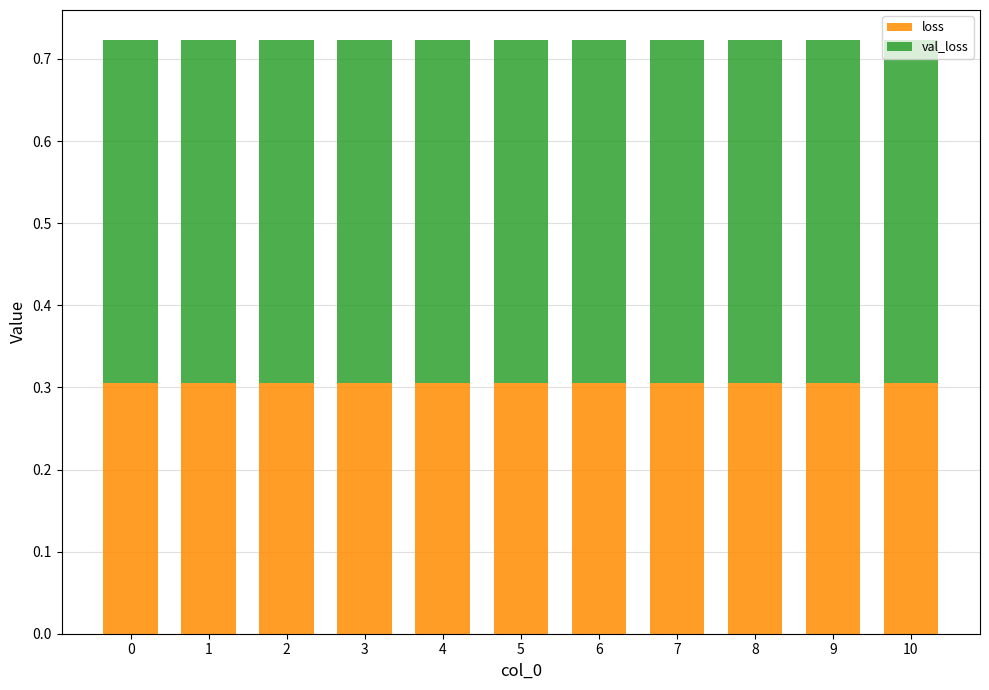

Does the chart contain any negative values?

No